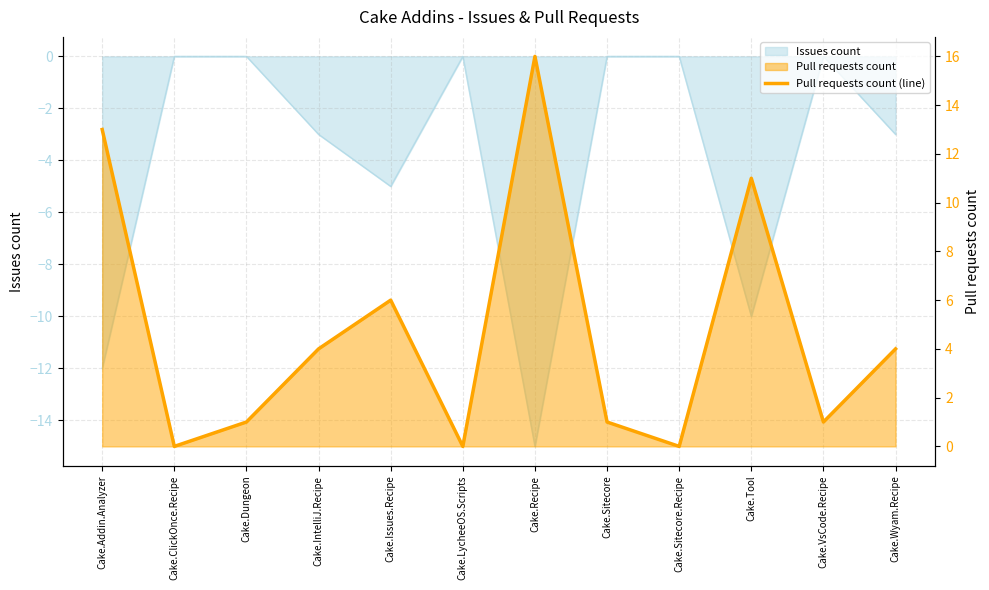

The value at Cake.Sitecore is 0. True or false?

False